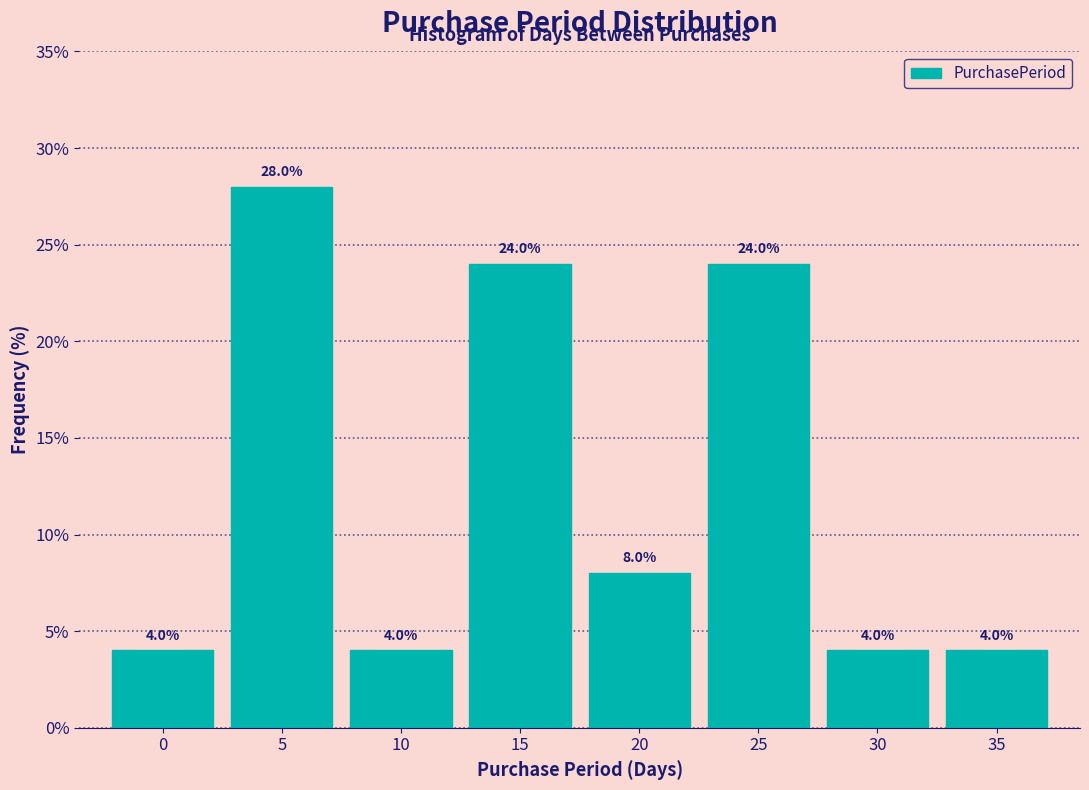

Reading left to right, extract all data points from this chart.

0=4.0	5=28.0	10=4.0	15=24.0	20=8.0	25=24.0	30=4.0	35=4.0